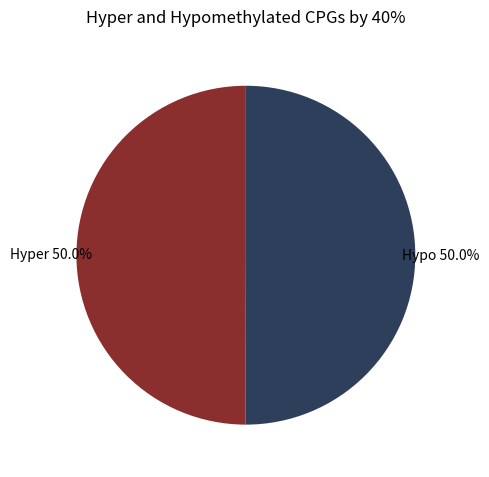

How many slices are in this pie chart?

2